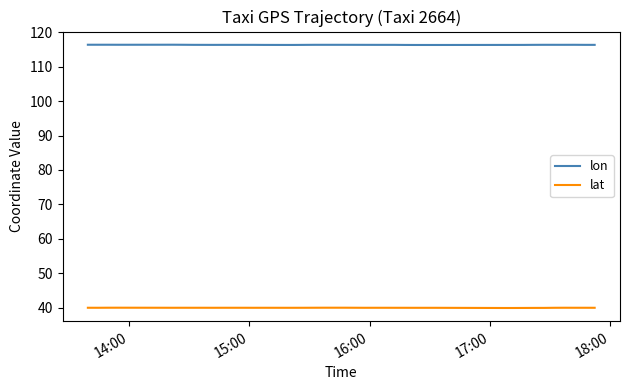

Which series has the largest range (max minus min)?

lat